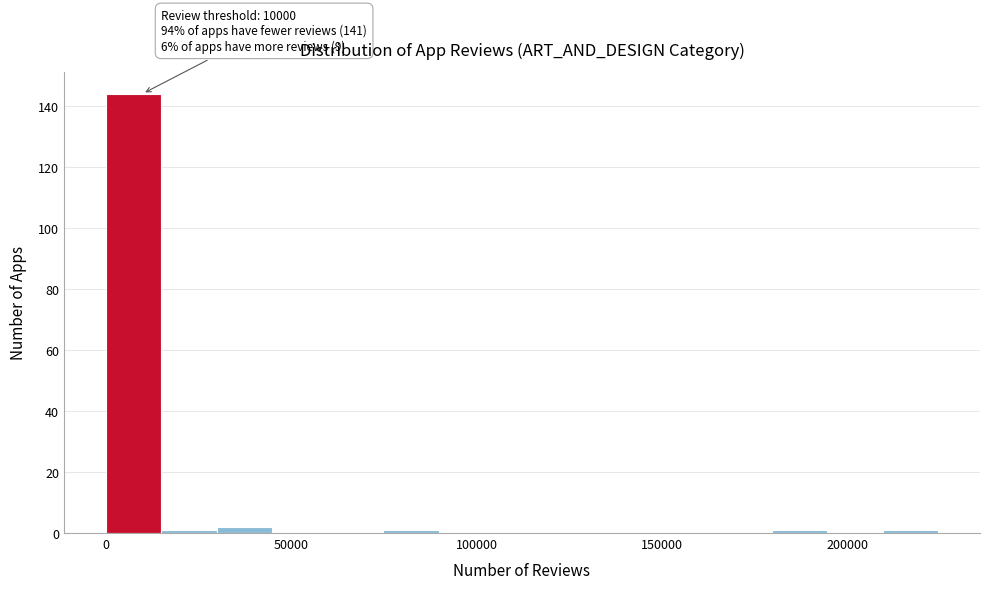

Read against the x-axis, roughly where is the centre of the tallest bar?

10000